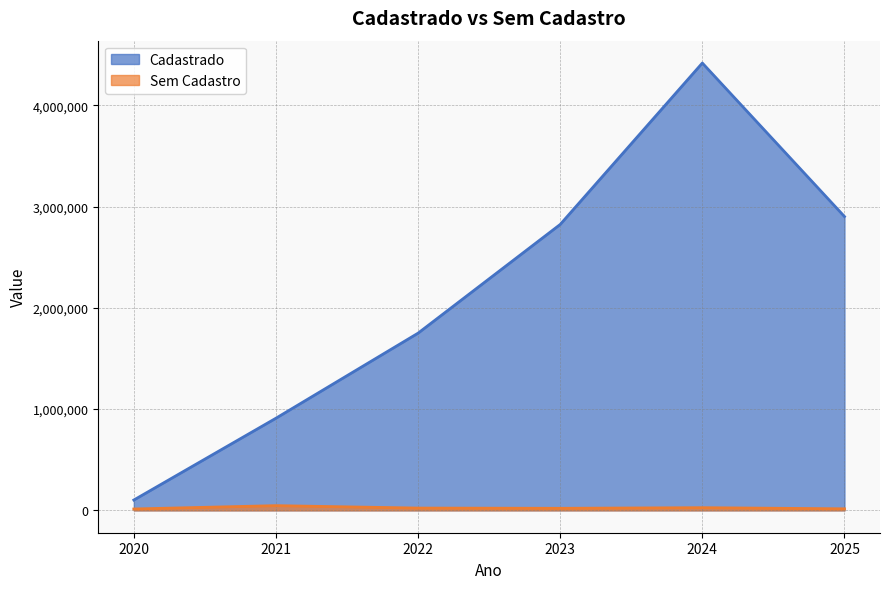

At which label does Sem Cadastro reach its peak?

2021